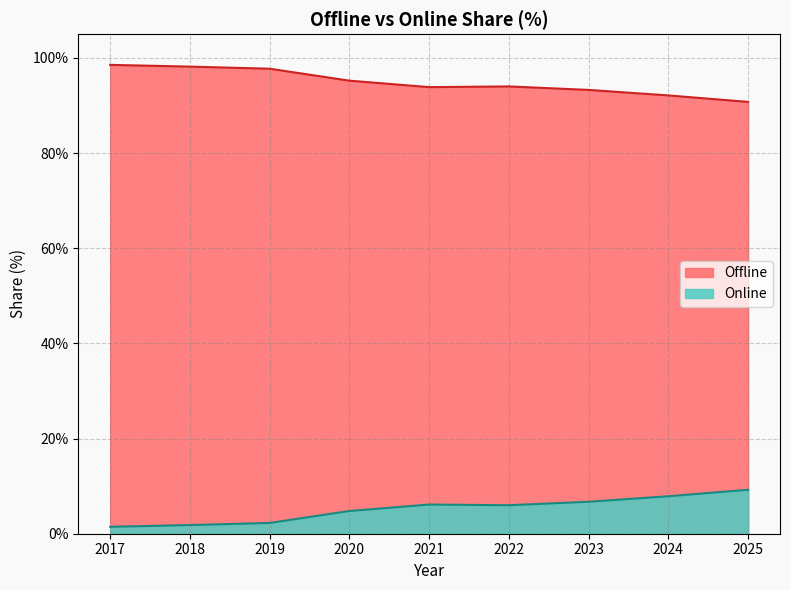

What are all the series names shown in the legend?

Offline, Online